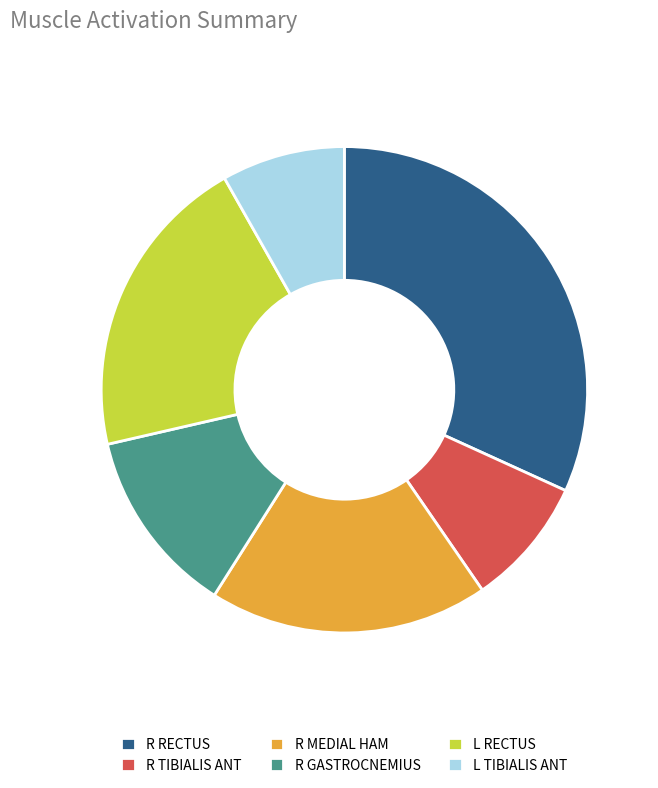

Is it true that R MEDIAL HAM is 13% of the pie?

False